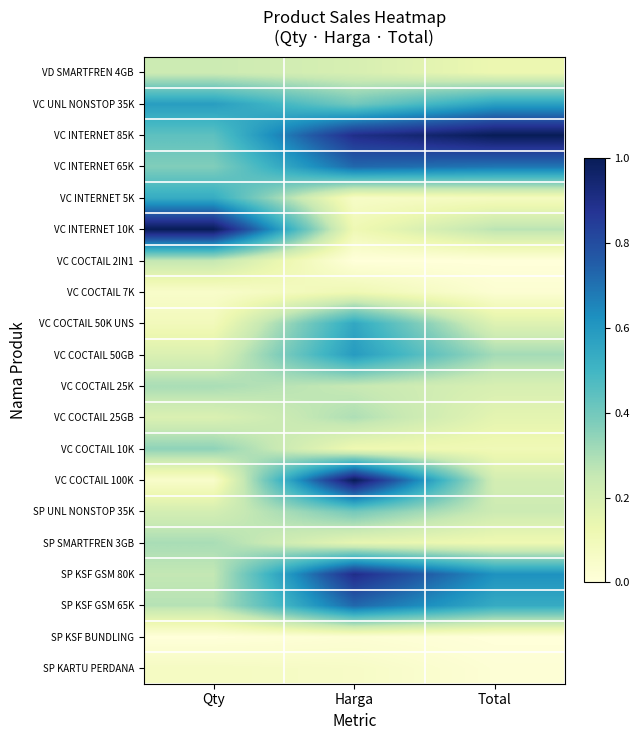

How many data points does each series have?

3